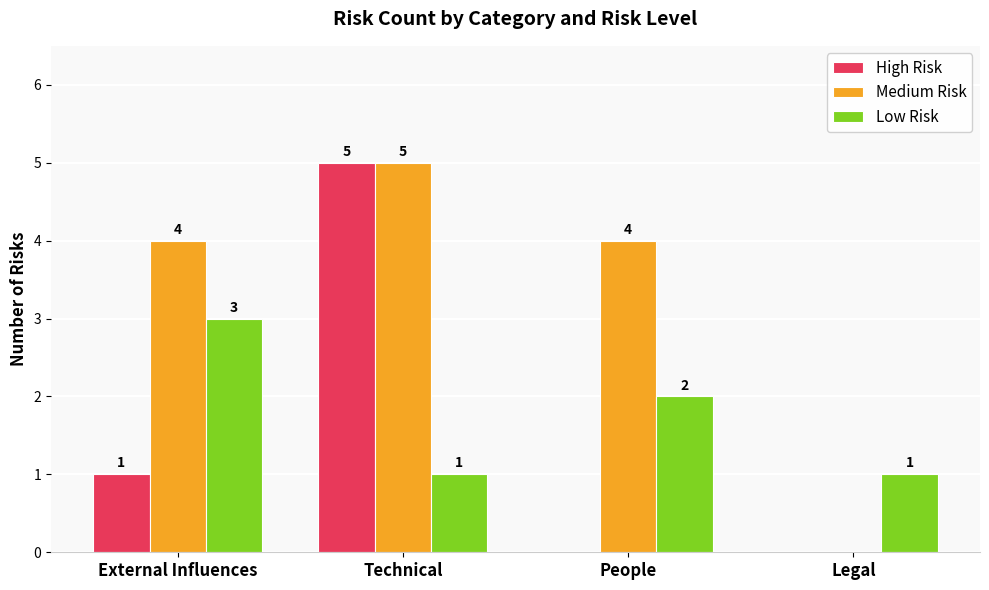

What is the sum of the Low Risk values at External Influences and Legal?

4